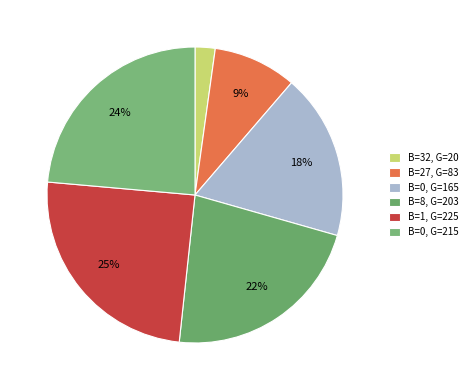

Is there a majority slice in this chart?

No